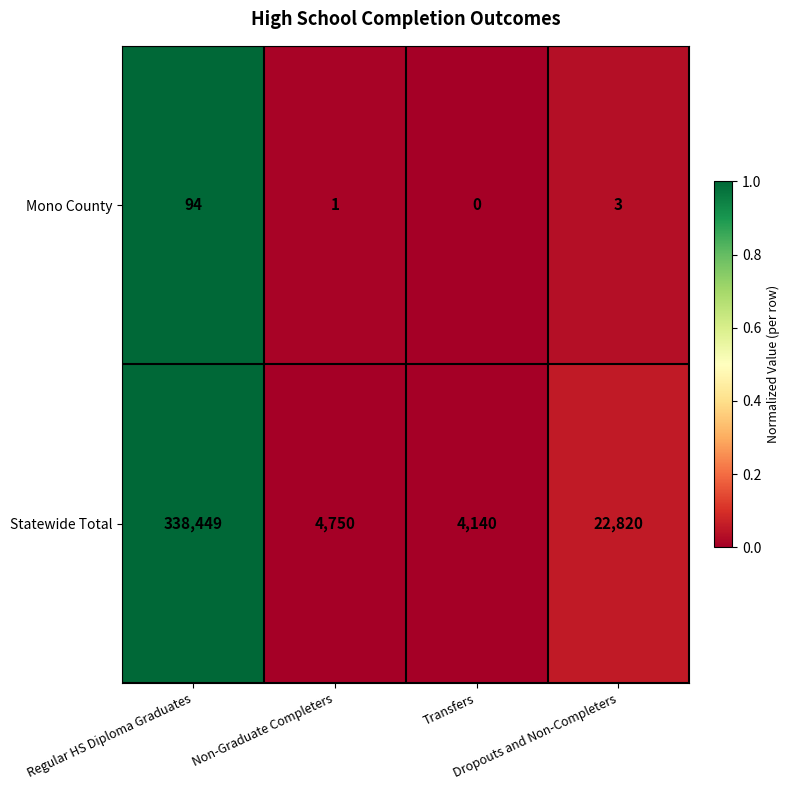

What is the highest value of the Mono County series?

94